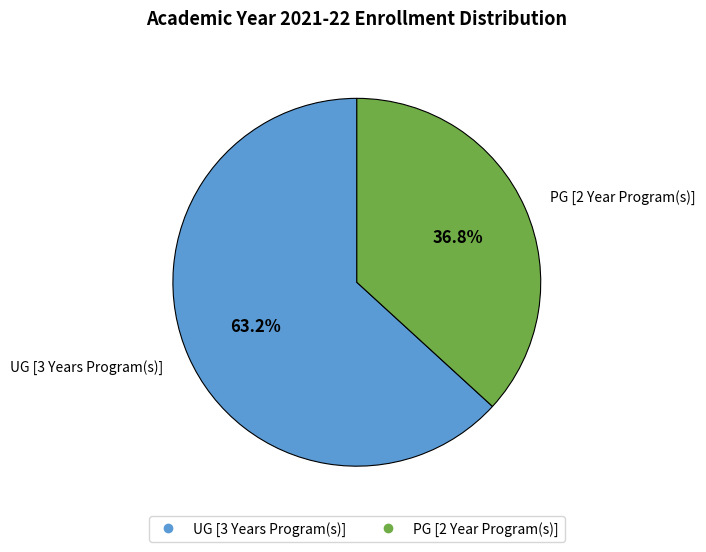

Does PG [2 Year Program(s)] represent more than half of the total?

No